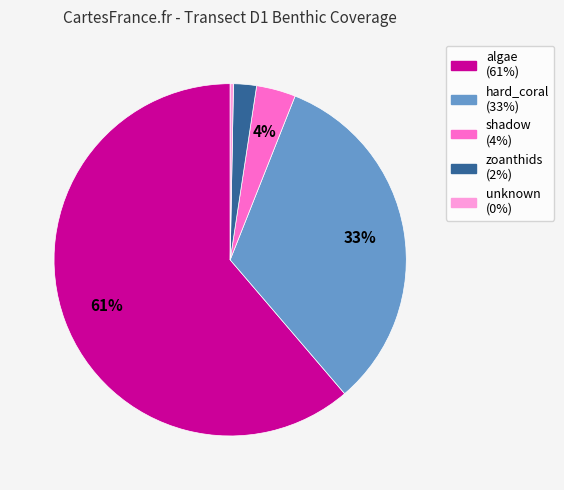

Count the number of slices in the pie.

5